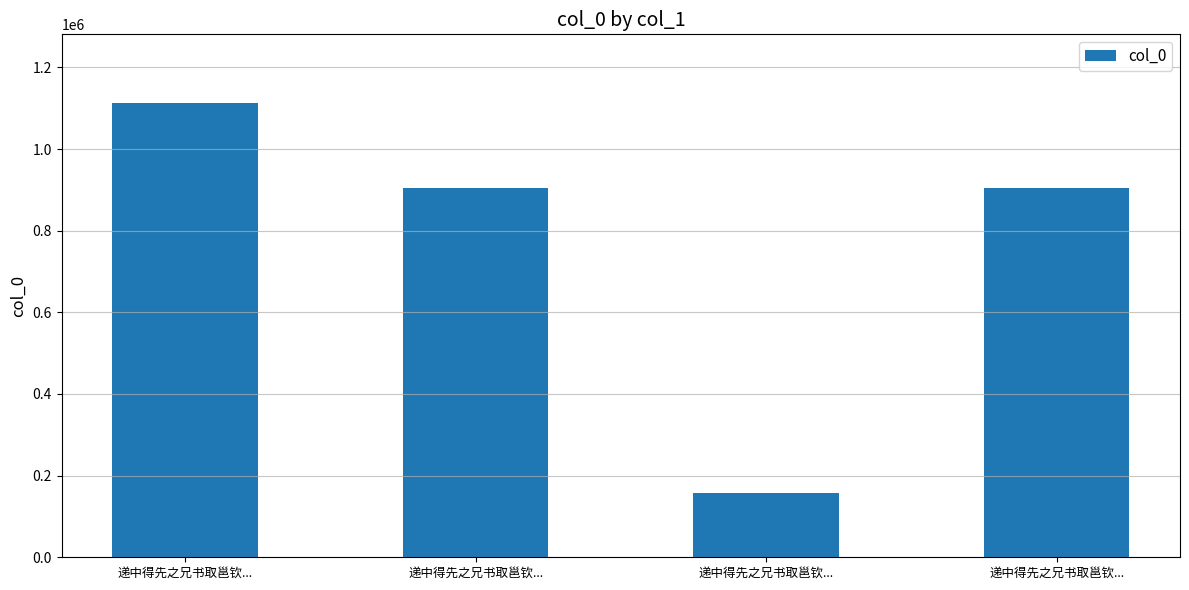

How many data points are less than 905337?

2